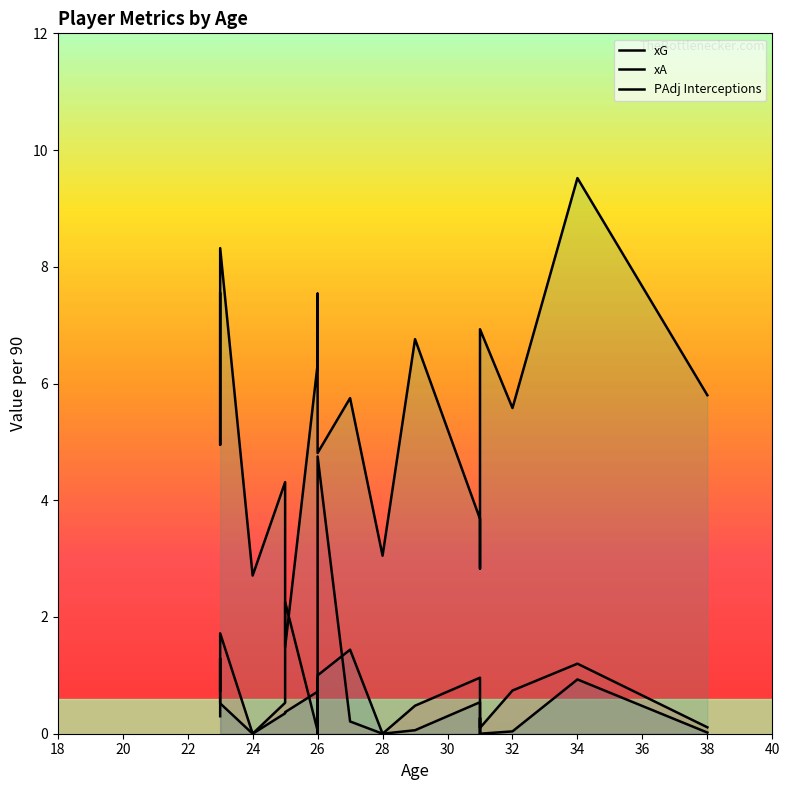

Rank the categories by PAdj Interceptions value from lowest to highest.

25, 24, 31, 28, 31, 25, 26, 23, 26, 32, 27, 38, 26, 31, 29, 31, 23, 26, 23, 34